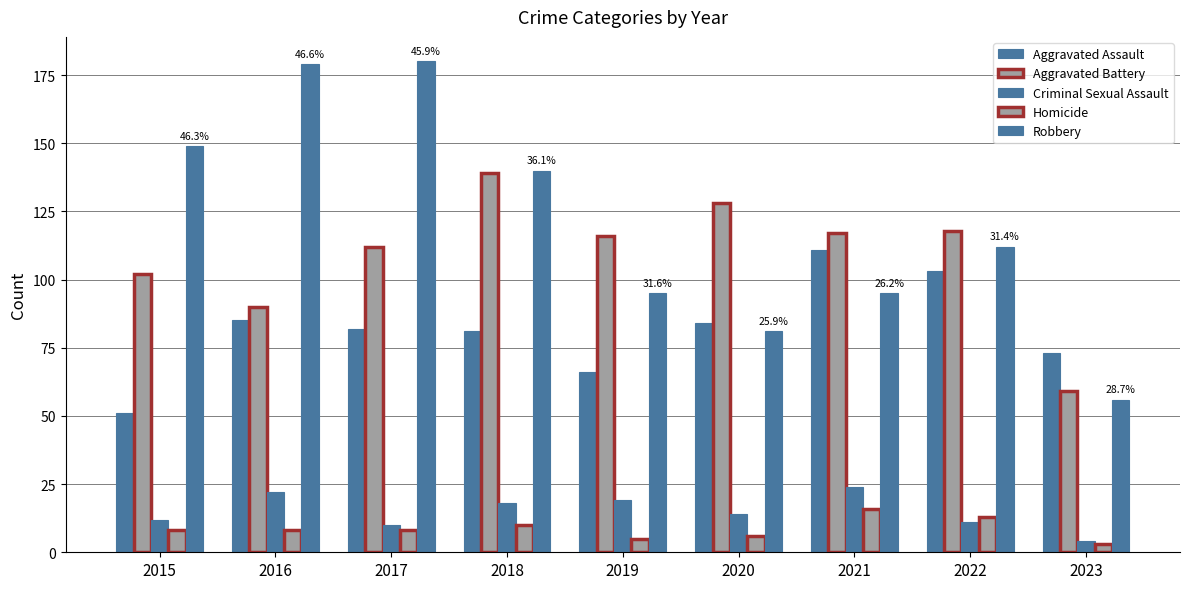

Which series has the widest spread of values?

Robbery